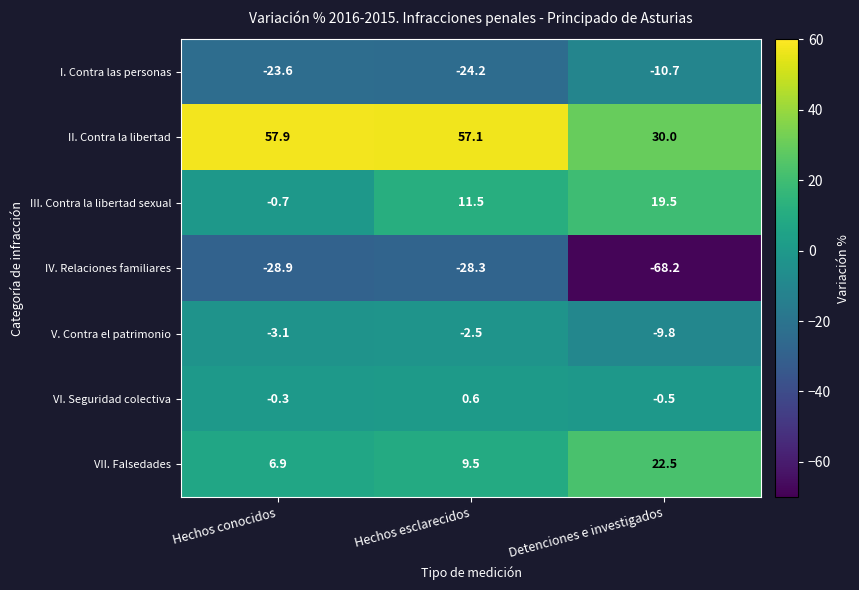

Reading left to right, what are all the values shown in this chart?

I. Contra las personas: -23.6	-24.2	-10.7
II. Contra la libertad: 57.9	57.1	30.0
III. Contra la libertad sexual: -0.7	11.5	19.5
IV. Relaciones familiares: -28.9	-28.3	-68.2
V. Contra el patrimonio: -3.1	-2.5	-9.8
VI. Seguridad colectiva: -0.3	0.6	-0.5
VII. Falsedades: 6.9	9.5	22.5